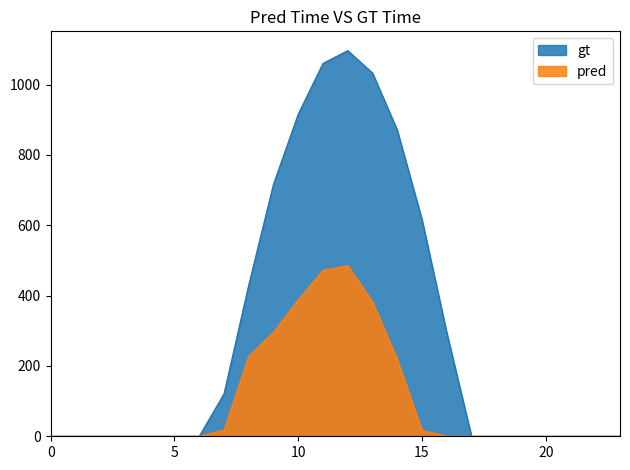

How many interior local peaks does the gt series have?

1